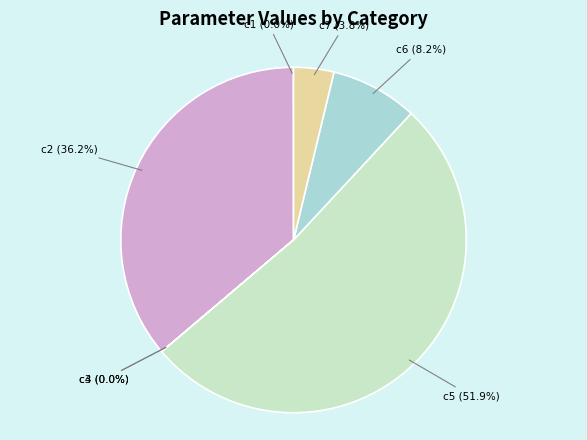

What is the majority slice?

c5